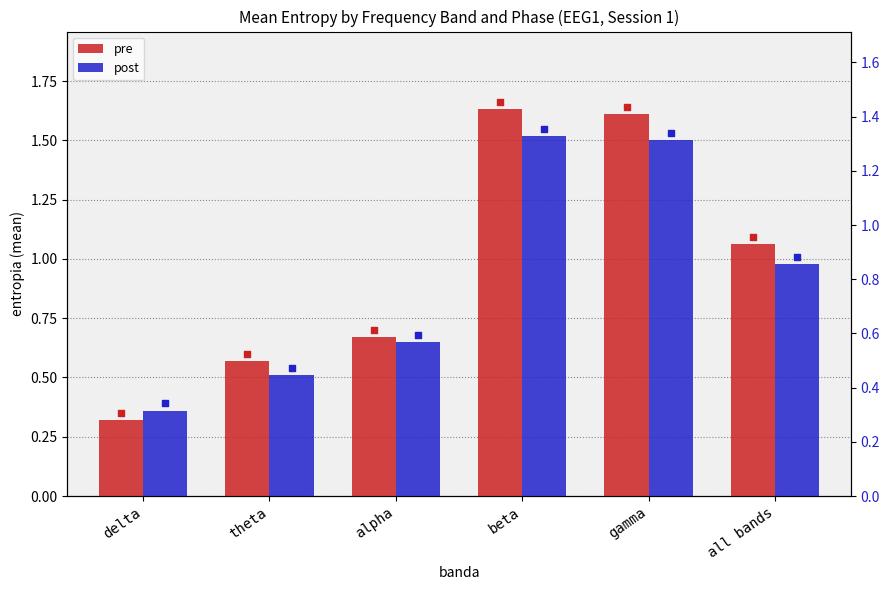

Is the value of pre at delta greater than the value of post at gamma?

No